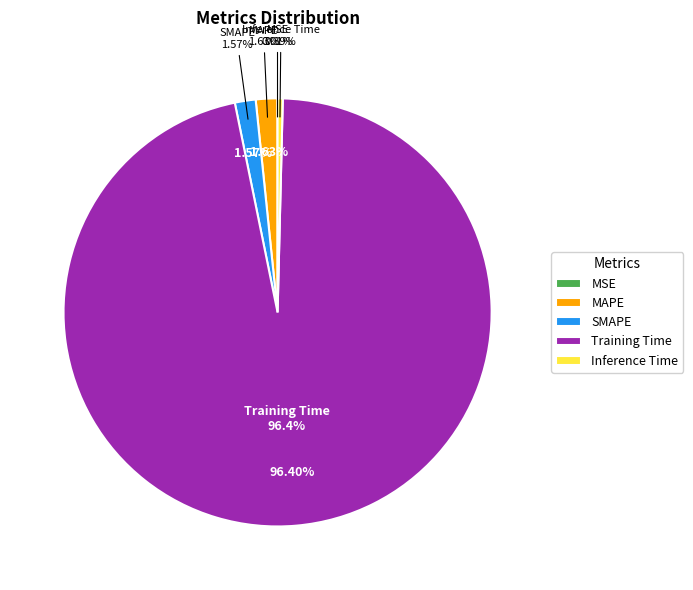

Is there a majority slice in this chart?

Yes